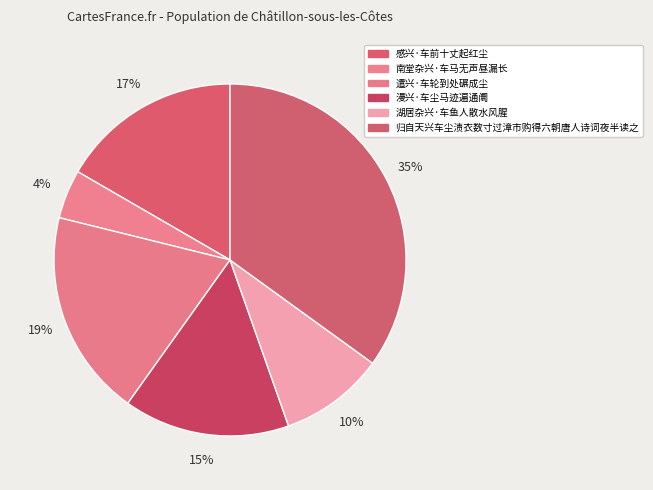

How many slices are in this pie chart?

6